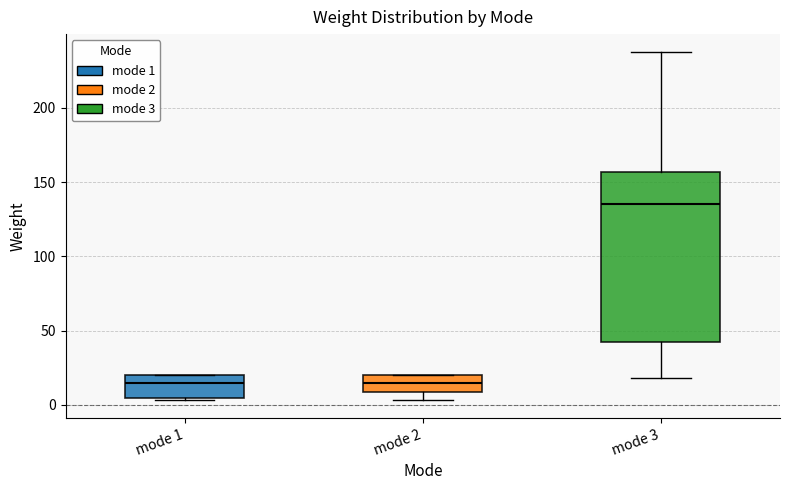

Where does the median line of the box for mode 2 sit on the y-axis? The values are not printed on the chart, so give them approximately, as read against the axis.

15